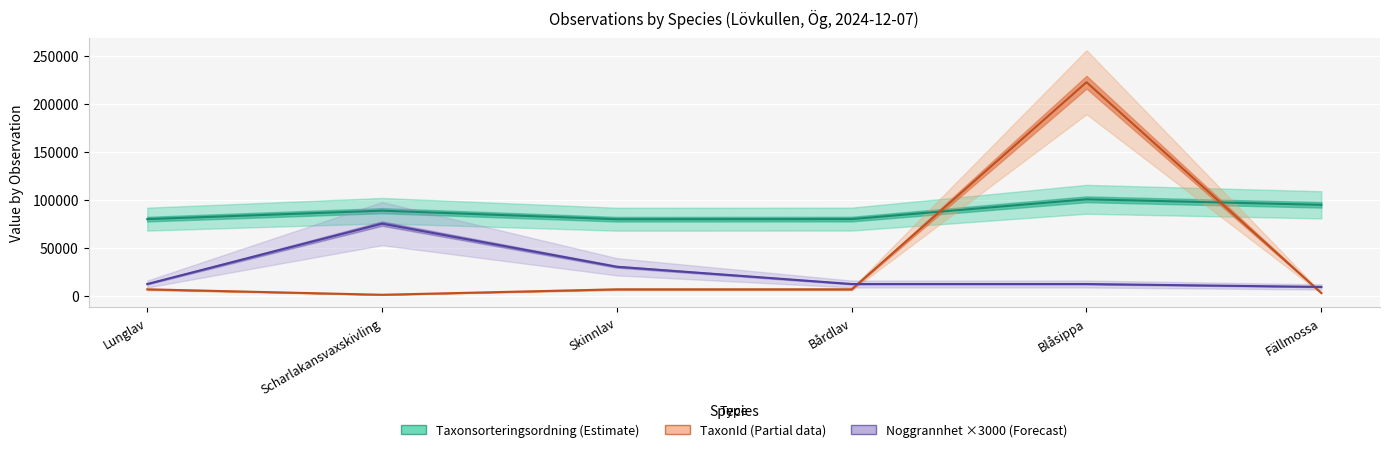

Reading left to right, list all the values displayed in this chart.

Taxonsorteringsordning (Estimate): 79697	88513	79601	79732	100379	94603
TaxonId (Partial data): 6458	805	6456	6463	222498	2671
Noggrannhet ×3000 (Forecast): 12000	75000	30000	12000	12000	9000